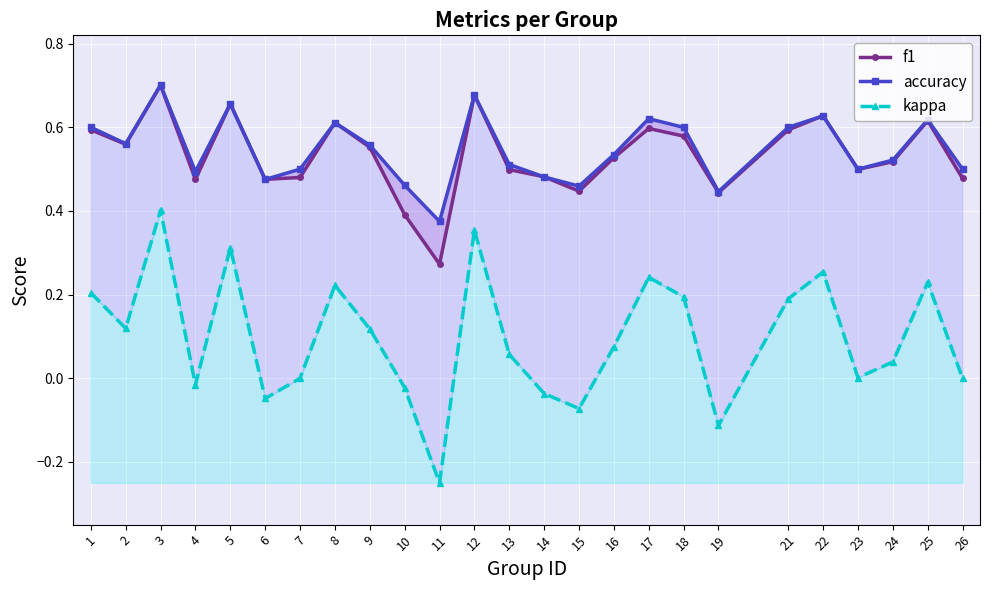

What value does the f1 series have at 13?

0.5